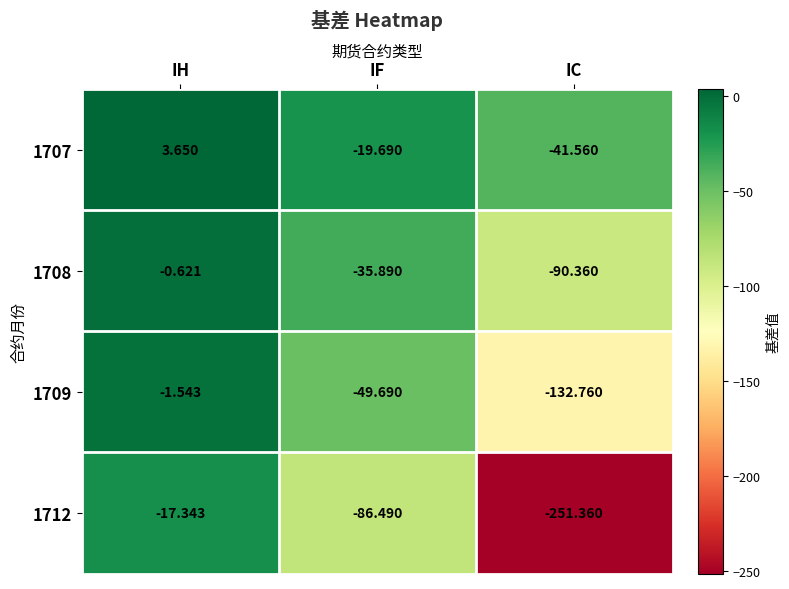

Where does the 1708 series first go above -35?

IH